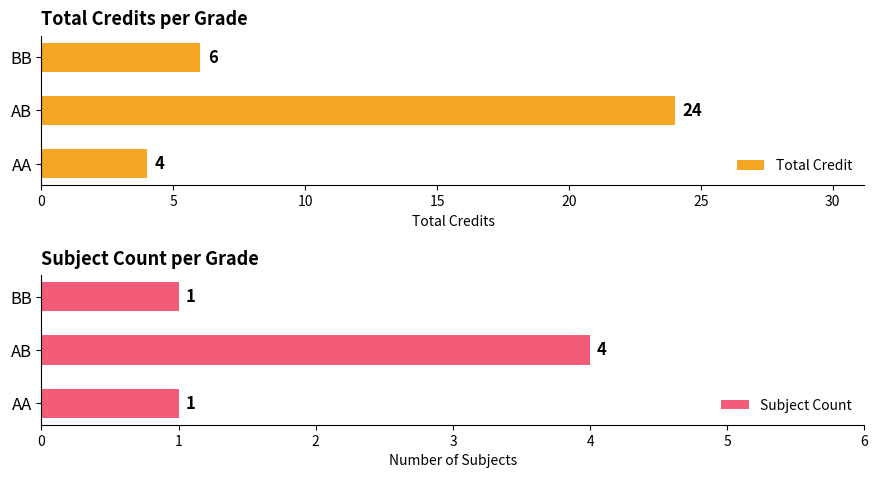

Count the Total Credit values in the range 4 to 24.

3